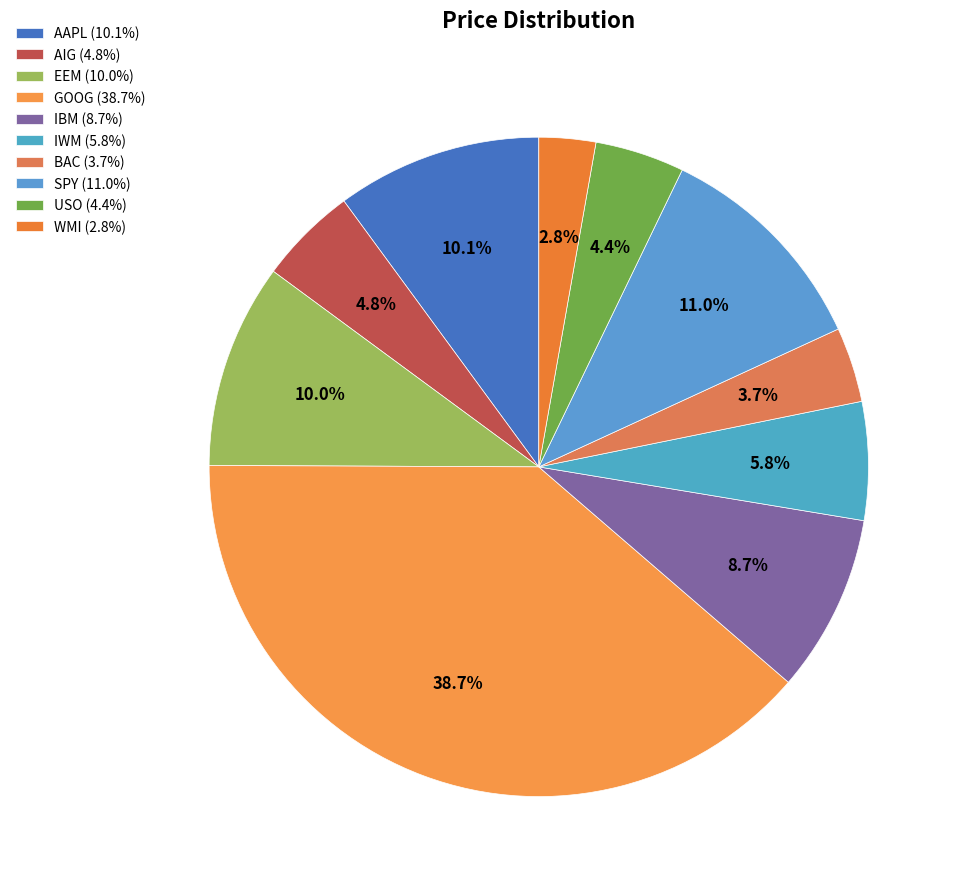

What is the largest slice in the pie chart?

GOOG